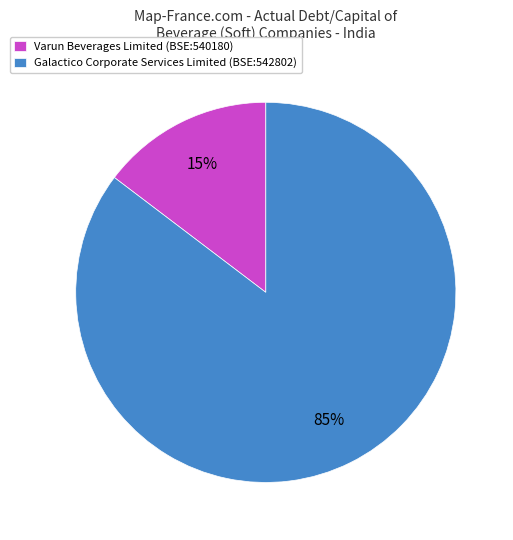

To the nearest percent, what is the combined percentage of Varun Beverages Limited (BSE:540180) and Galactico Corporate Services Limited (BSE:542802)?

100%